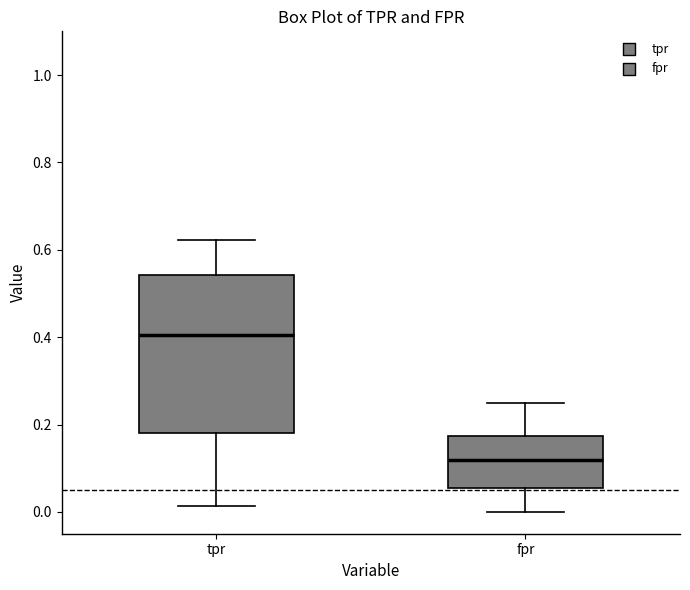

Where does the lower whisker of the box for tpr end on the y-axis? The values are not printed on the chart, so give them approximately, as read against the axis.

0.02